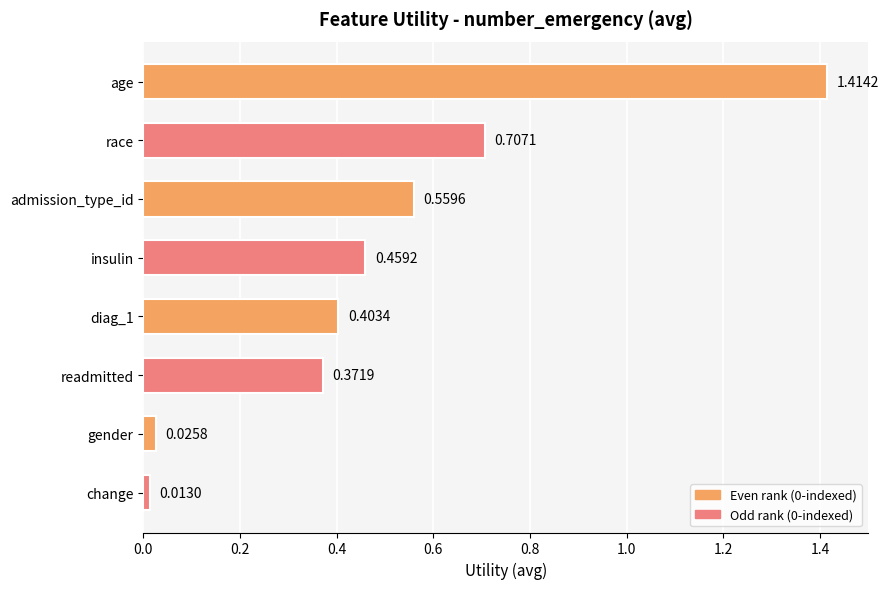

Rank the categories by value from highest to lowest.

age, race, admission_type_id, insulin, diag_1, readmitted, gender, change